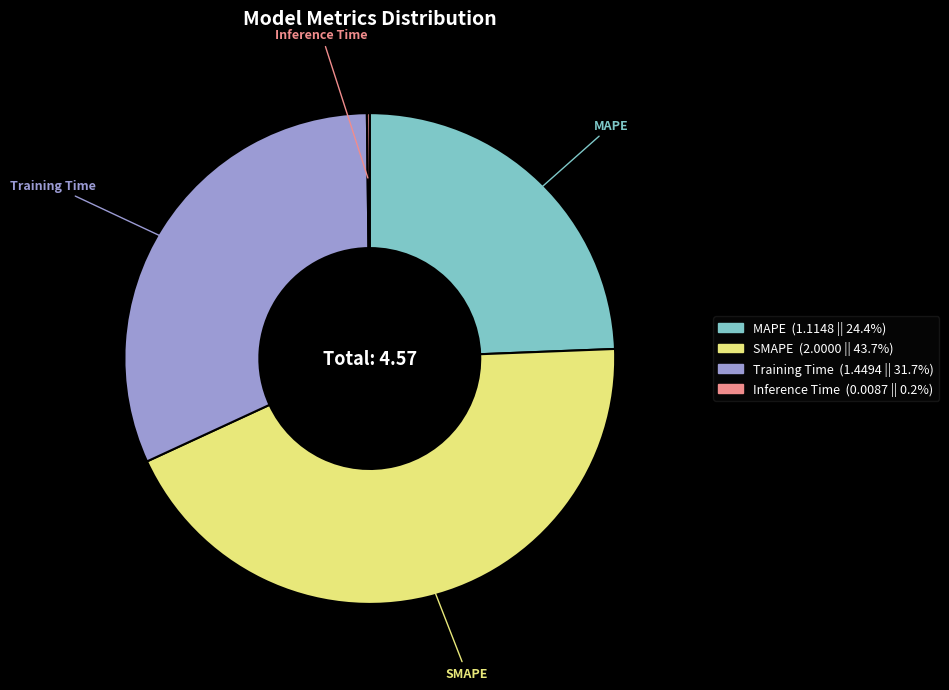

Do SMAPE and Training Time together represent more than half of the pie?

Yes